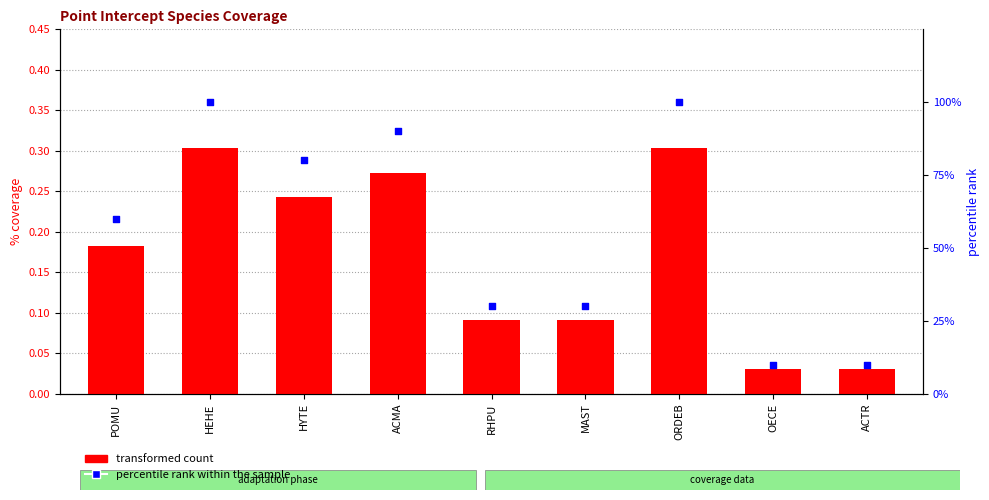

Is the value of percentile rank within the sample at ACMA greater than the value of transformed count at HYTE?

Yes